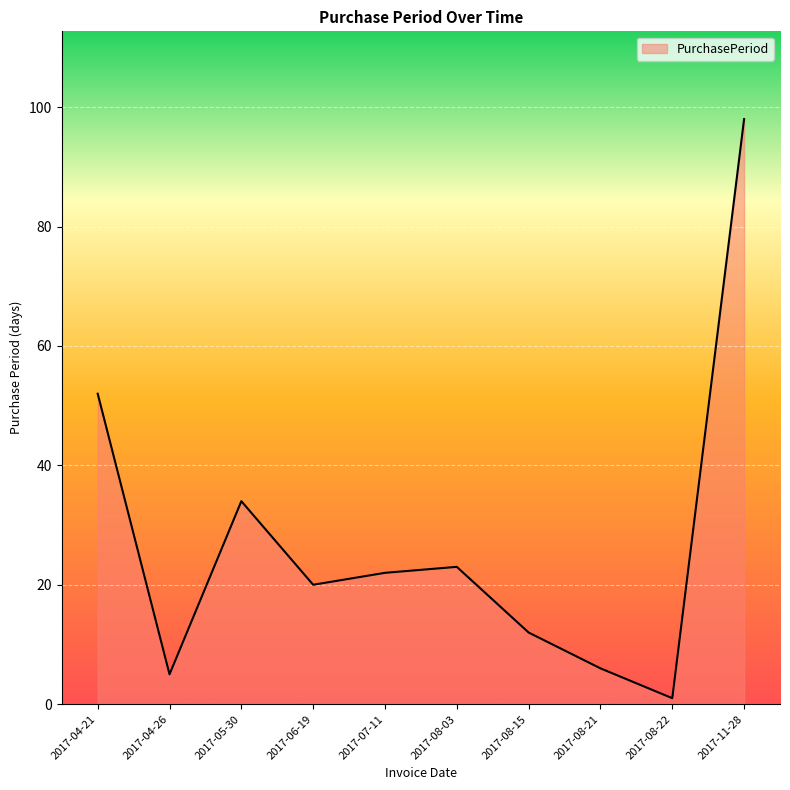

At which label is the value closest to 49?

2017-04-21